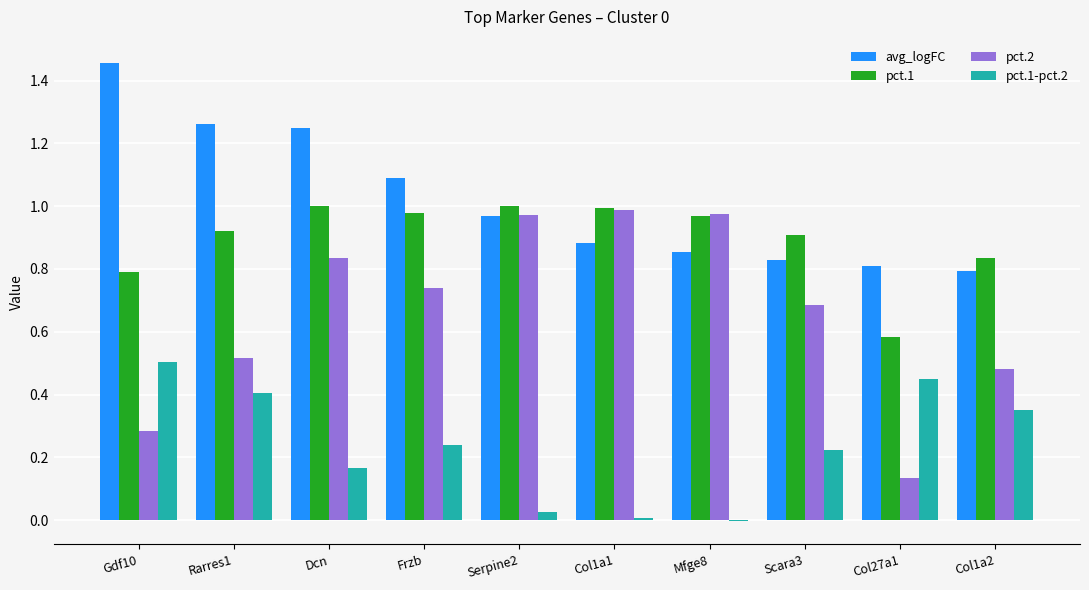

Does the chart contain stacked bars?

No